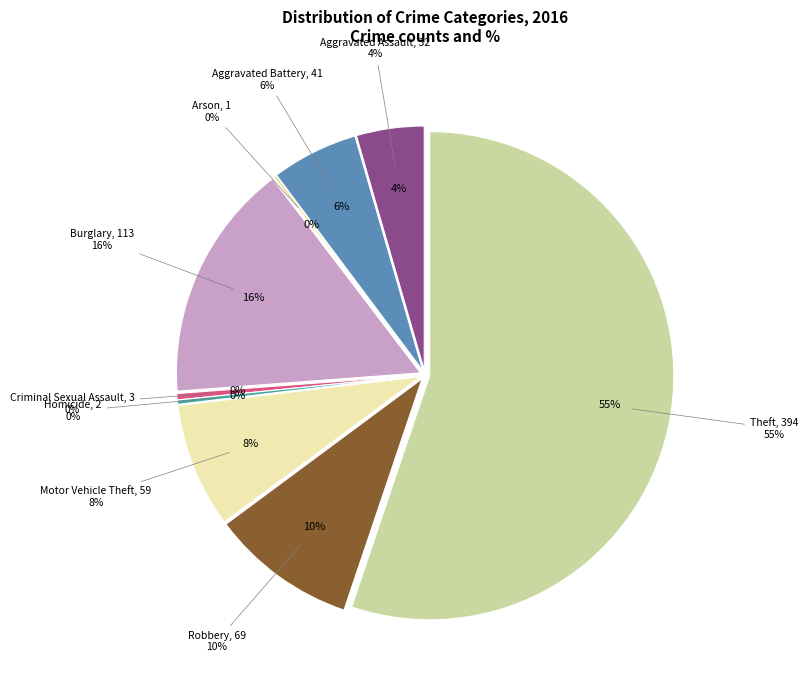

To the nearest percent, what is the difference between the Theft and Aggravated Assault slice percentages?

51%